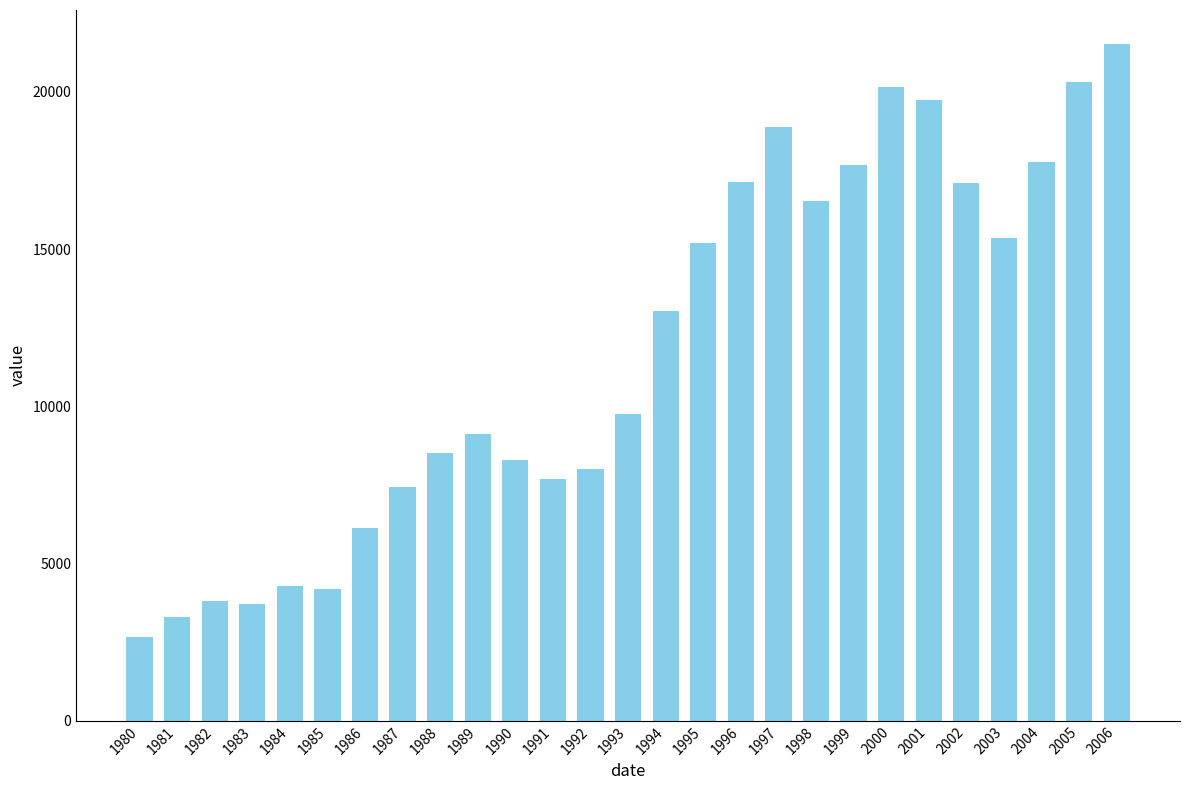

What is the change in value from 1994 to 2002?

+4062